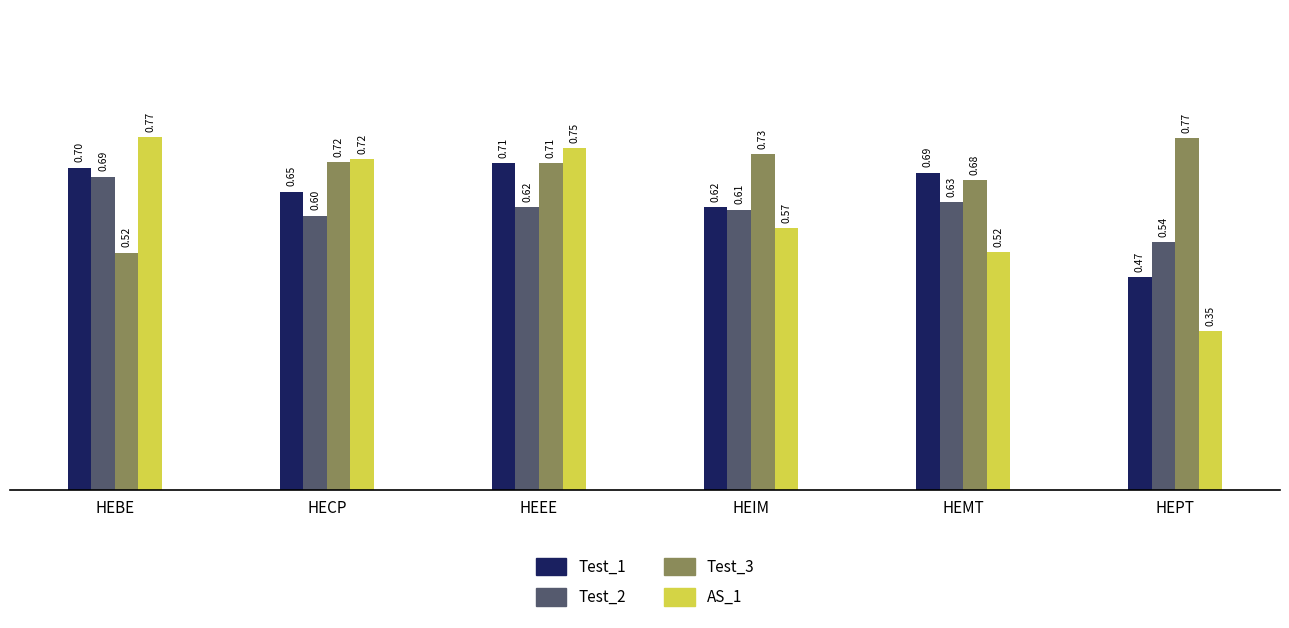

What are all the series names shown in the legend?

Test_1, Test_2, Test_3, AS_1